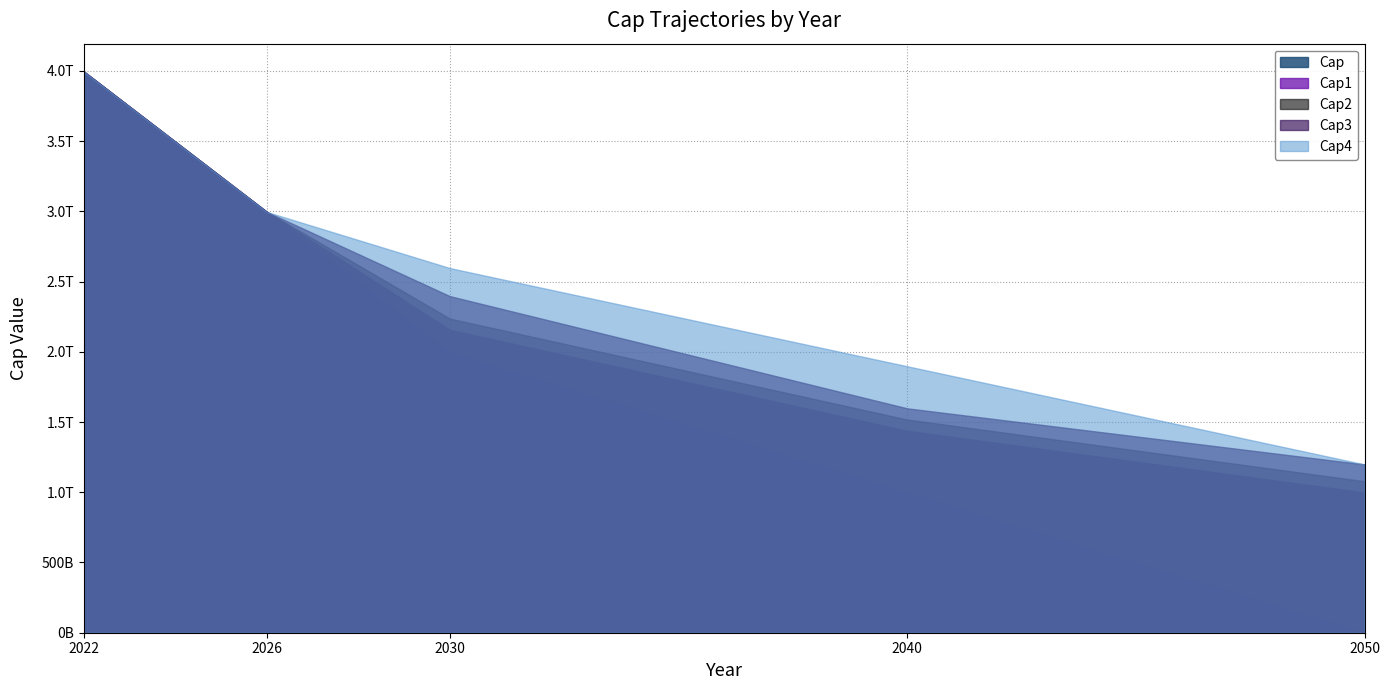

At 2050, list the series in order from smallest to largest.

Cap, Cap1, Cap2, Cap3, Cap4